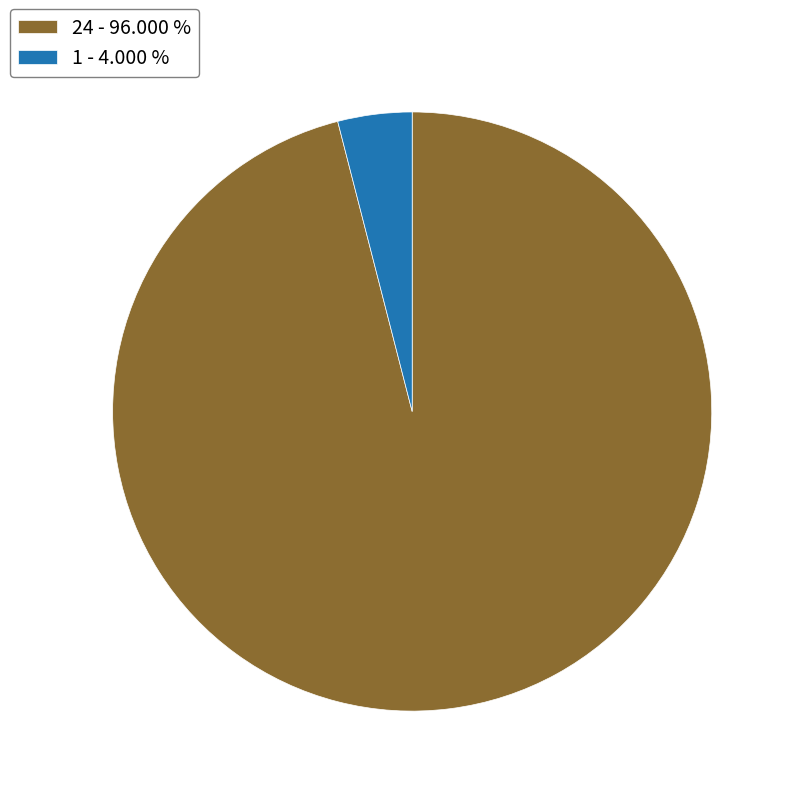

Rank the categories by value from lowest to highest.

1, 24